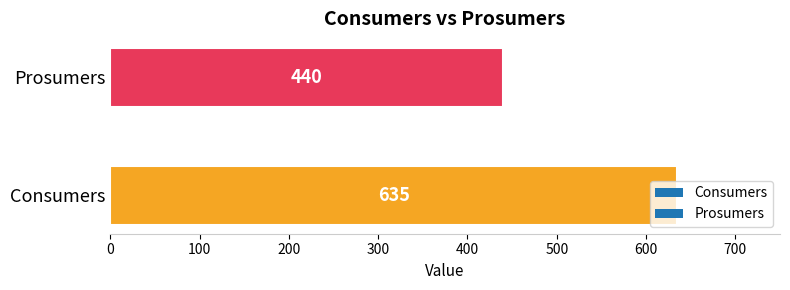

Where is the data nearest to the value 537?

Prosumers